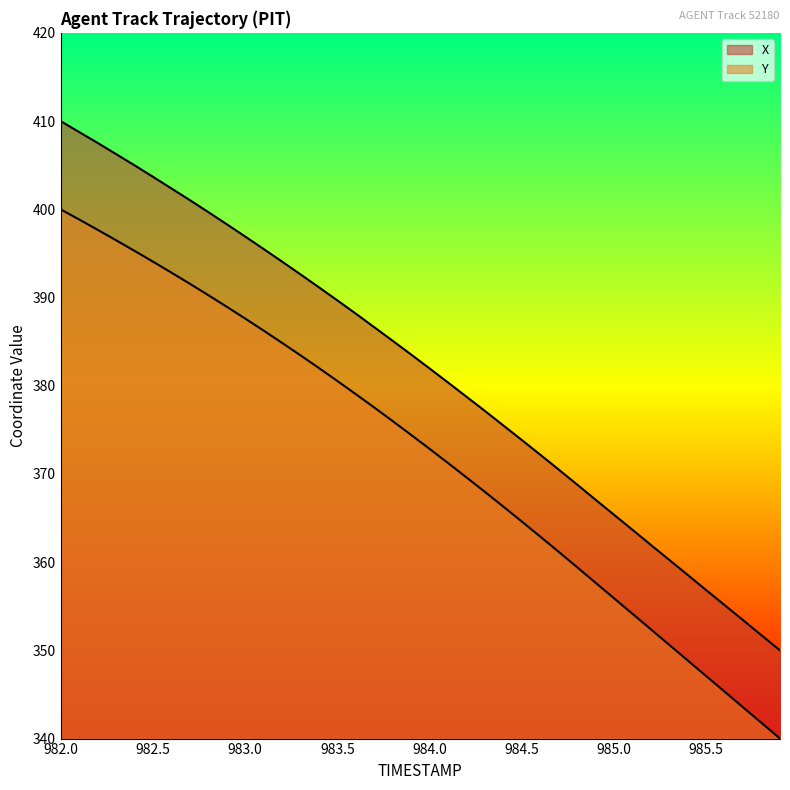

What is the difference between the maximum and minimum values in the Y series?

60.0